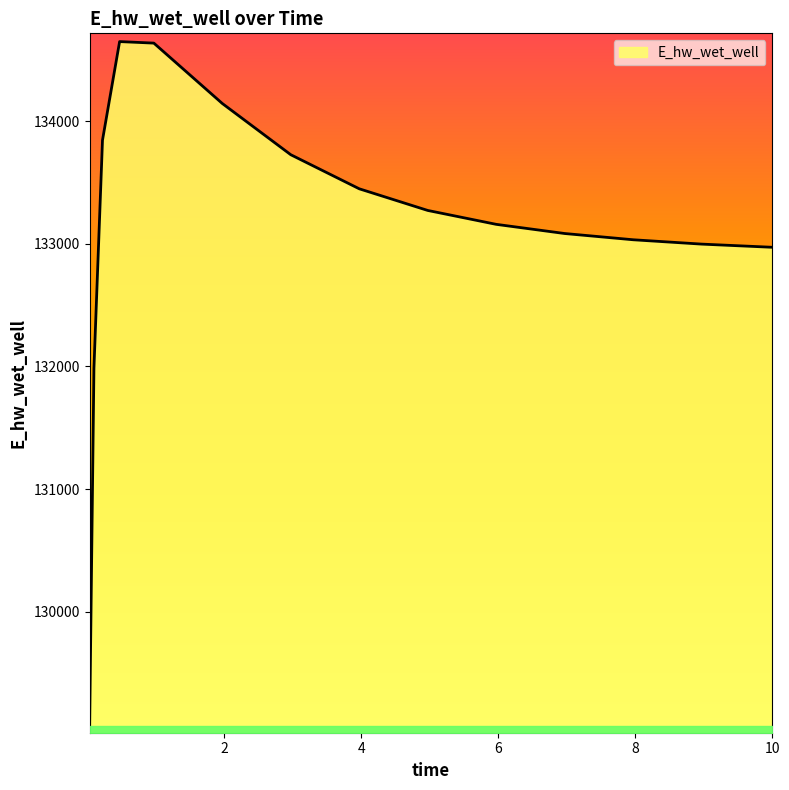

What is the difference between the second highest and second lowest values?

2651.5